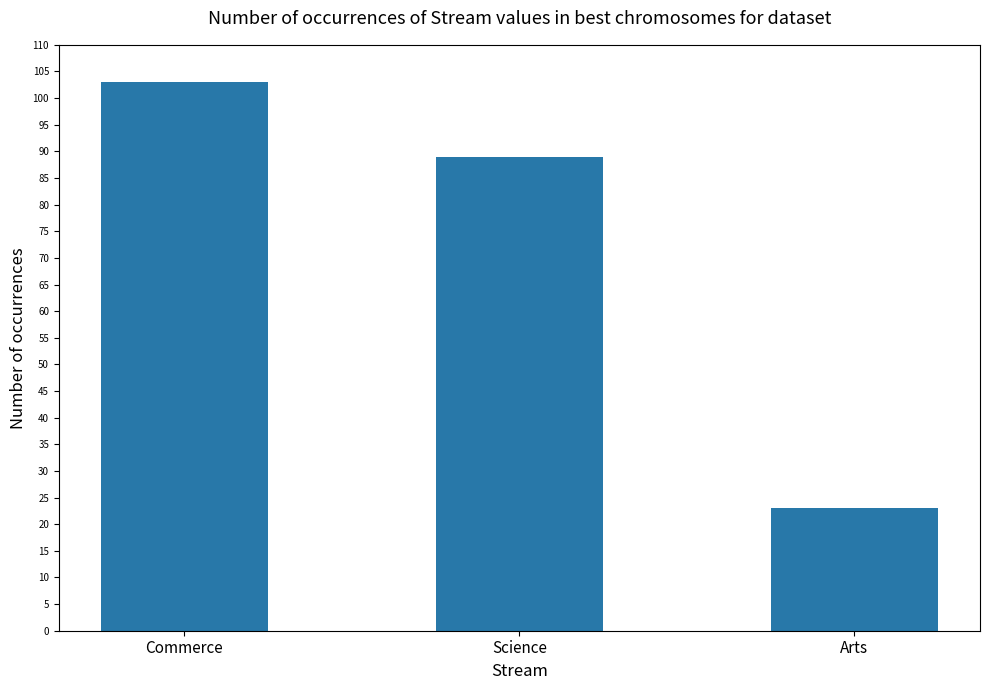

Count the number of data series in this chart.

1